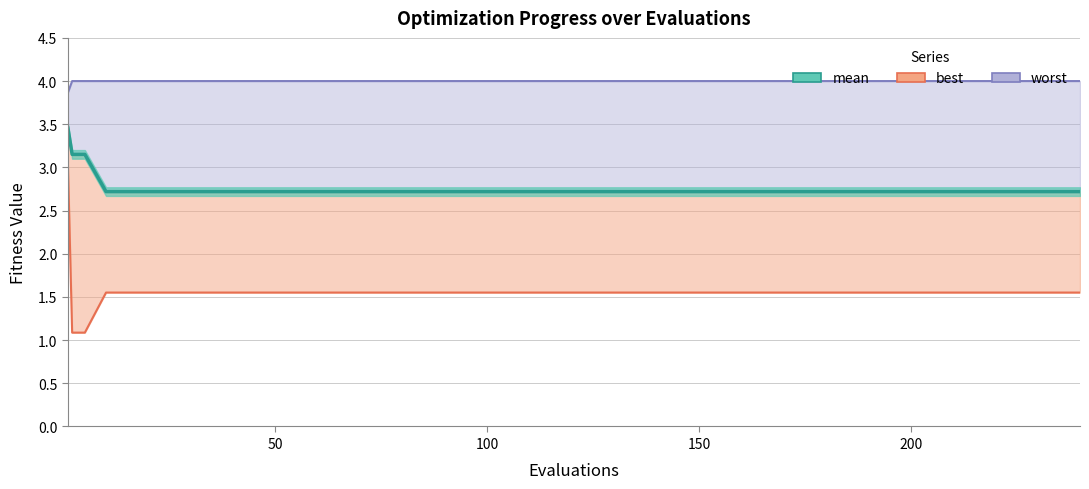

Reading right to left, extract all data points from this chart.

2.7	2.7	2.7	2.7	2.7	2.7	2.7	2.7	2.7	2.7	2.7	2.7	2.7	2.7	2.7	2.7	2.7	3.2	3.2	3.5